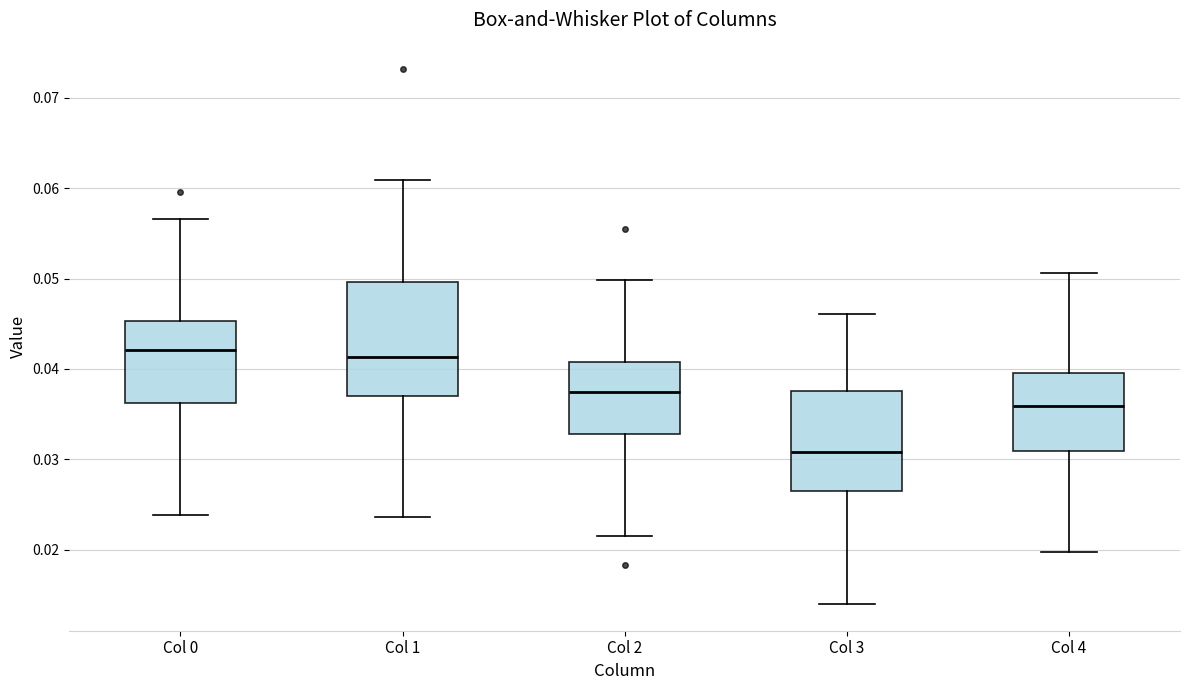

Comparing the boxes themselves (not the whiskers), which one is the tallest?

Col 1